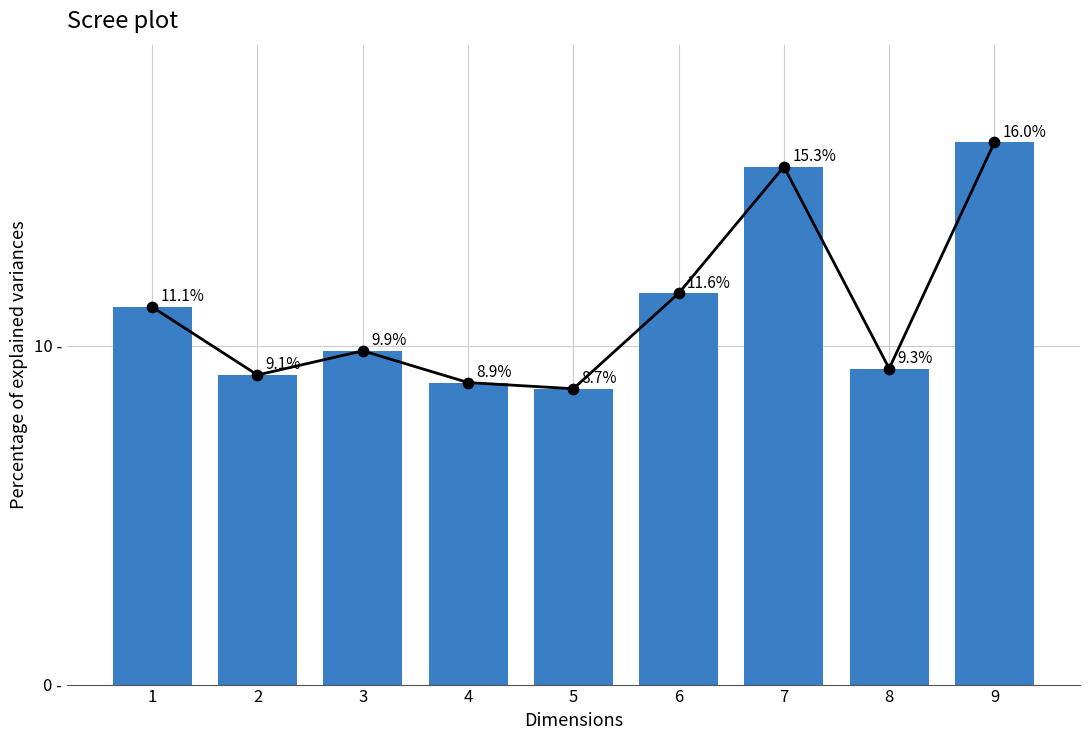

Which has a higher value, 2 or 3?

3